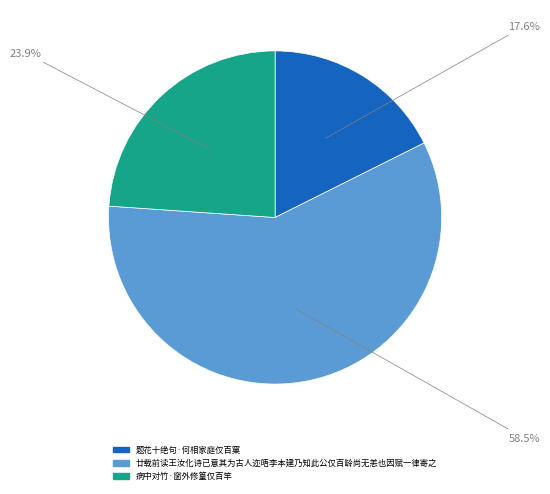

Does 廿载前读王汝化诗已意其为古人迩晤李本建乃知此公仅百龄尚无恙也因赋一律寄之 account for over 50% of the chart?

Yes